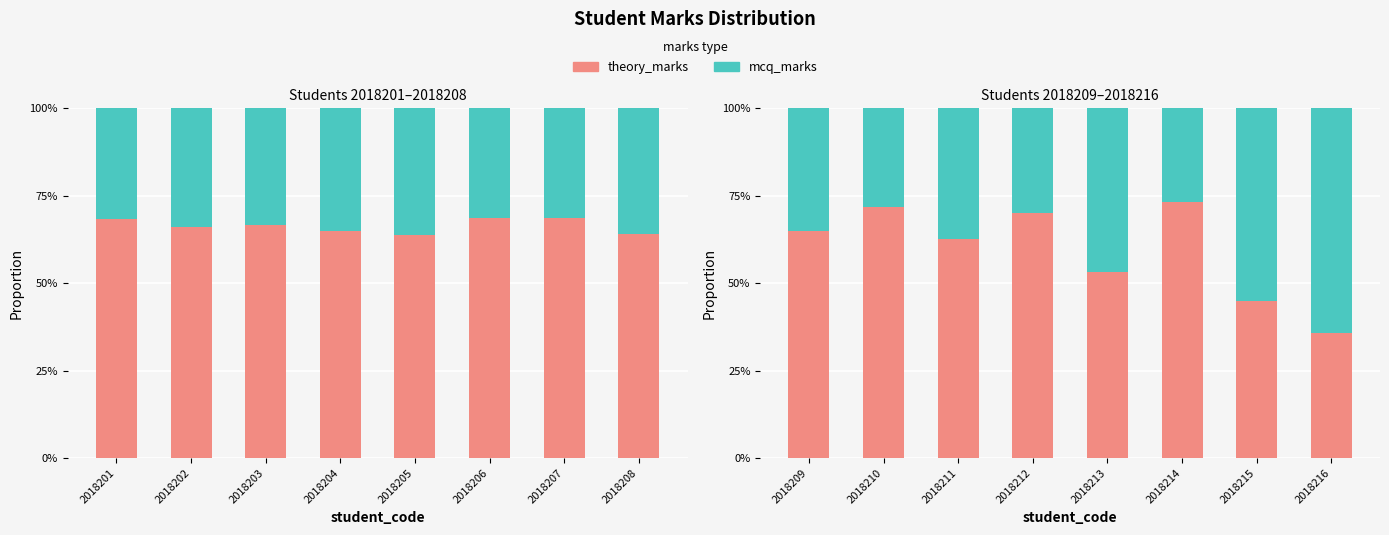

What is the value of the mcq_marks bar at the 2nd from the left?

0.3